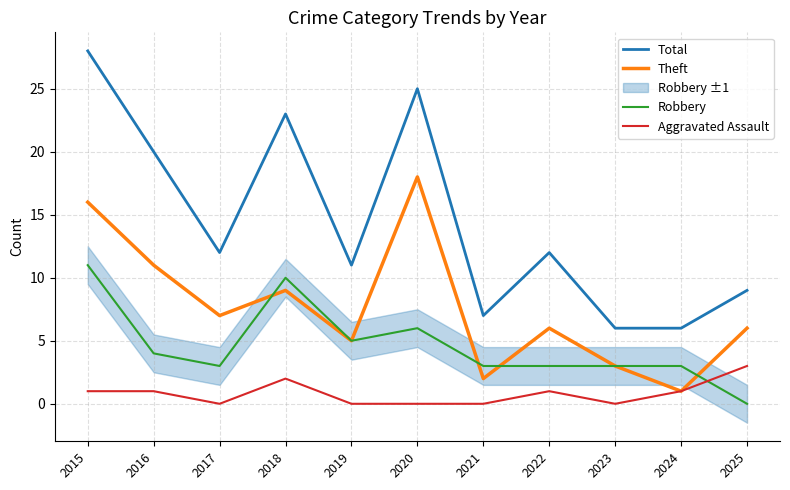

What is the value of the Aggravated Assault point at the 10th from the left?

1